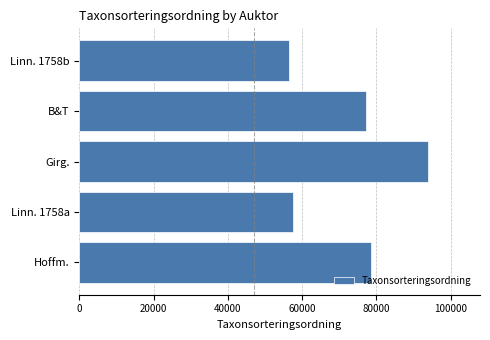

What is the difference between the second highest and minimum values?

22091